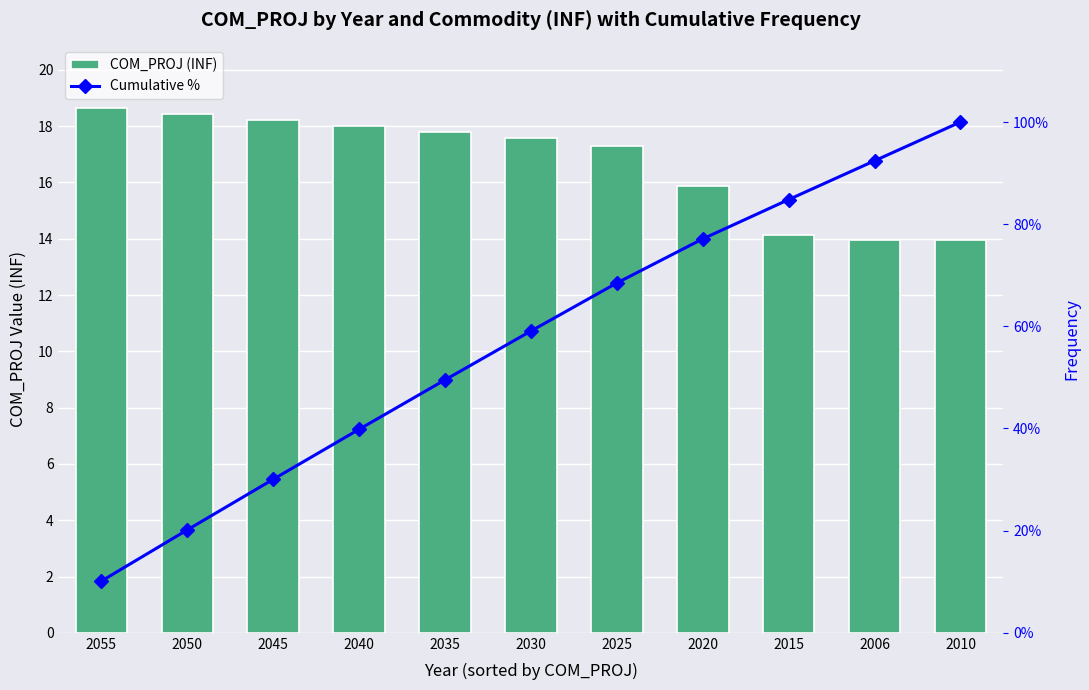

True or false: Cumulative % has a value of 59.1 at 2030.

True